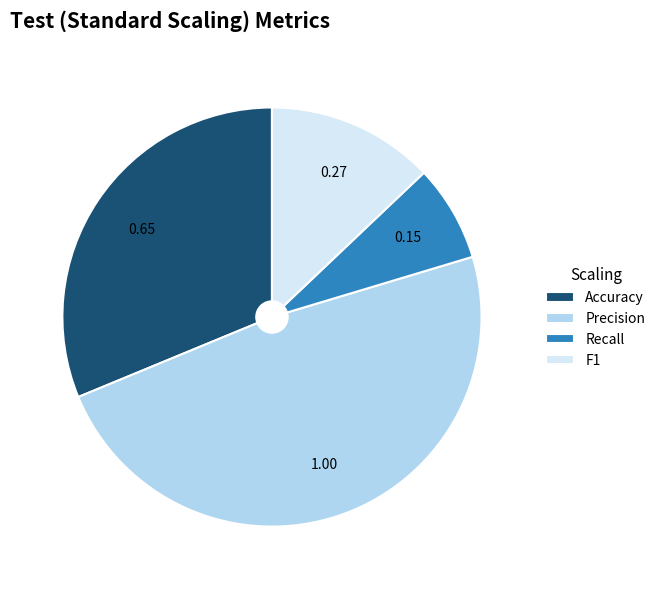

Is there any slice that represents more than half of the pie?

No